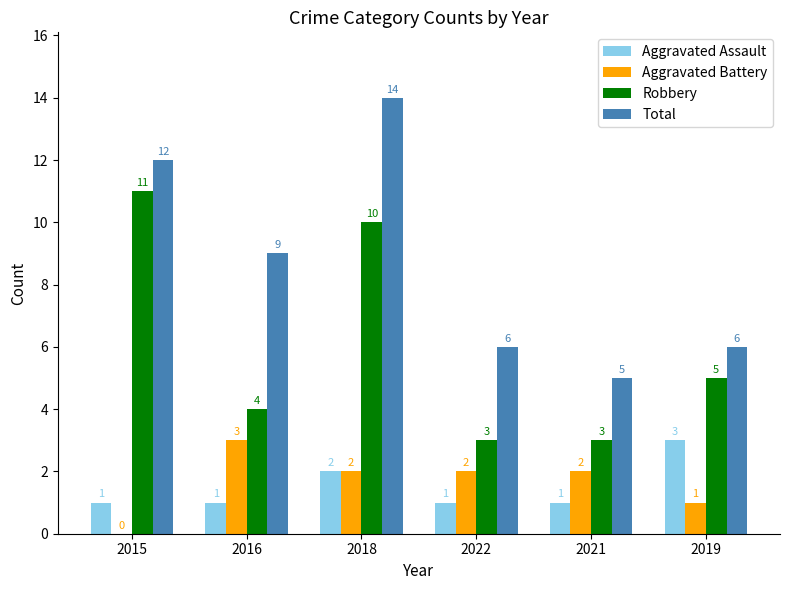

What is the sum of all Aggravated Battery values?

10